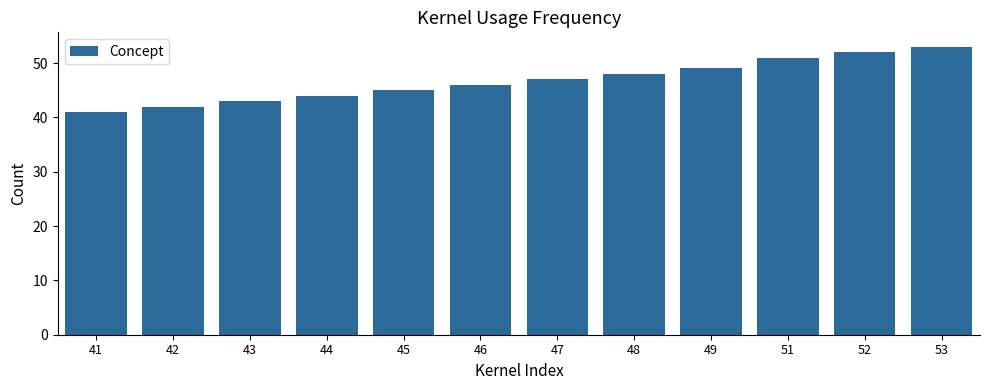

What is the change in value from 42 to 53?

+11